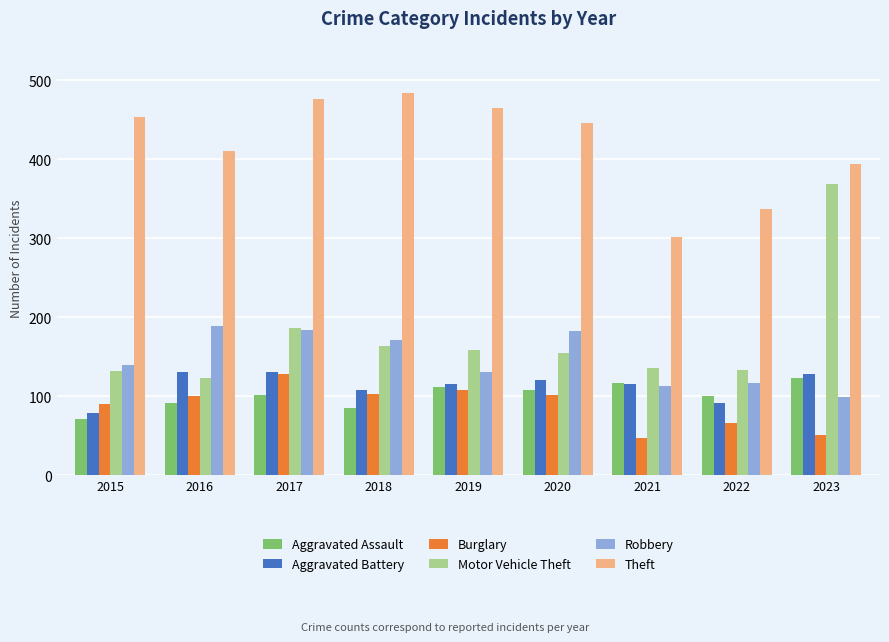

What is the total value across all series at 2017?

1205